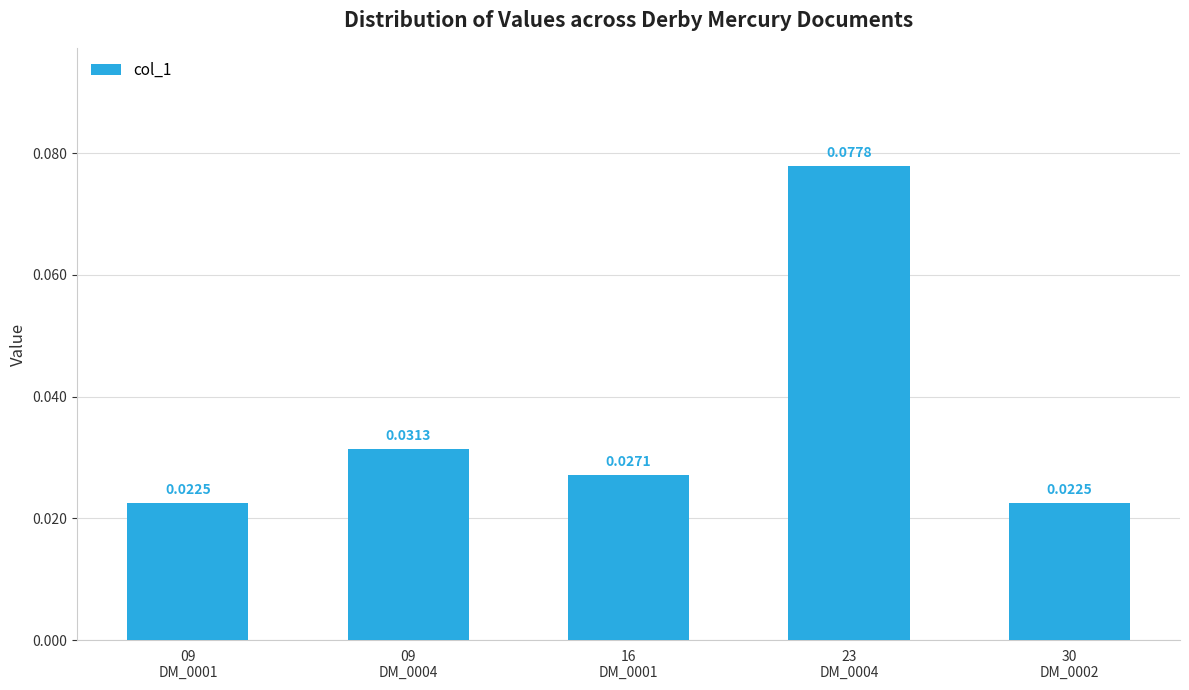

At which category does the chart reach its peak across all series?

23
DM_0004